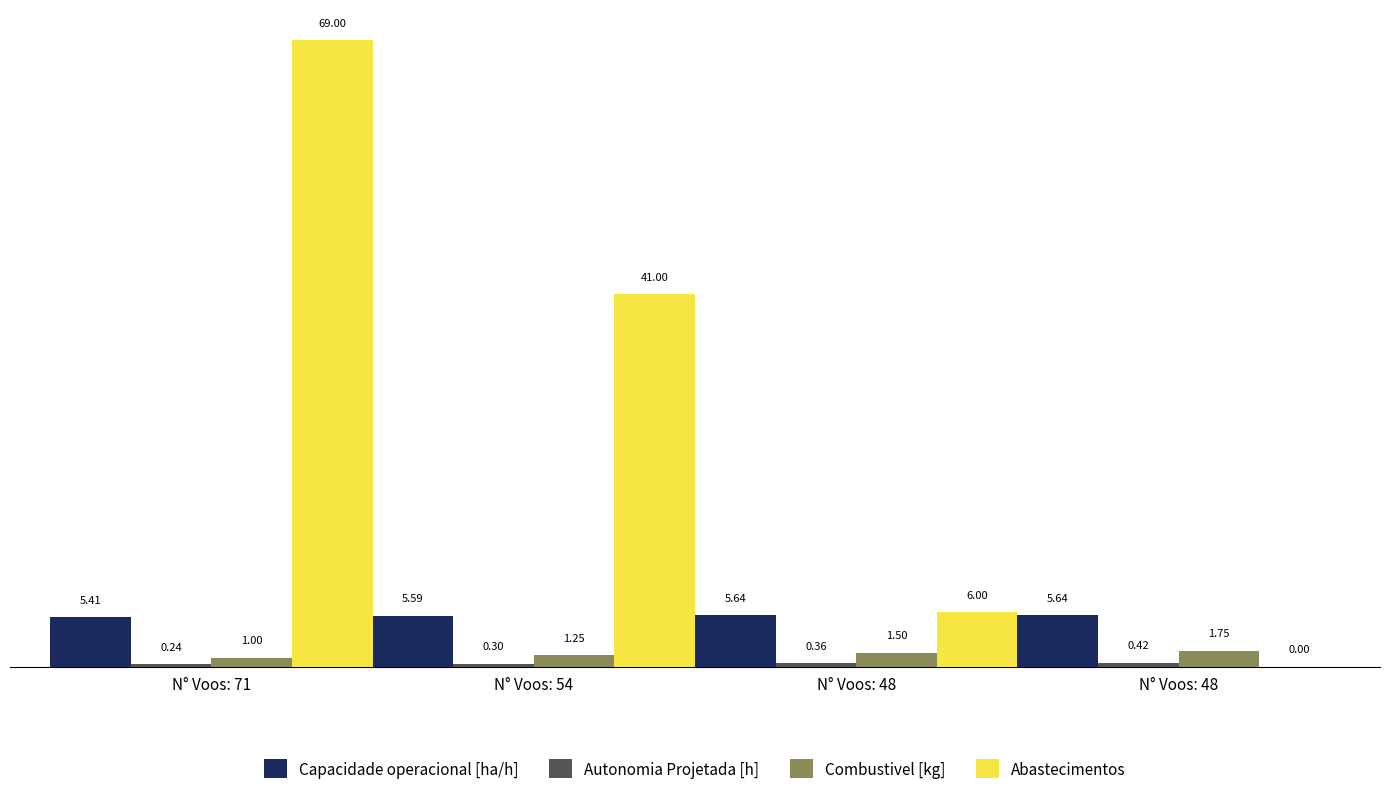

What is the maximum value for Autonomia Projetada [h]?

0.4